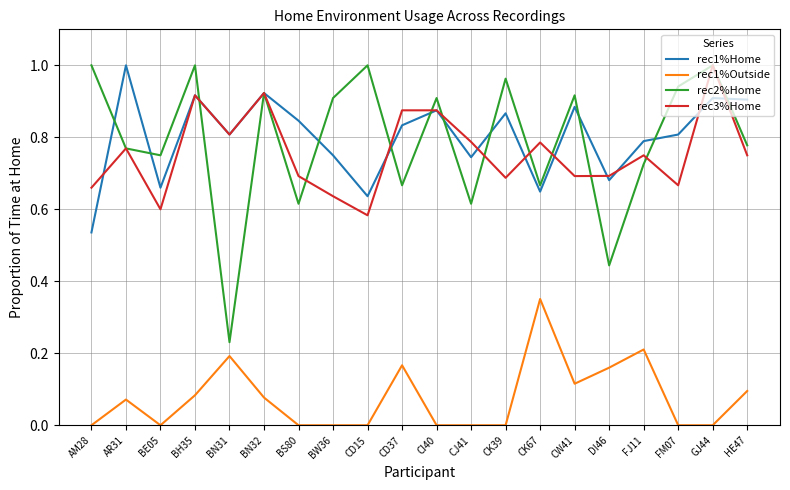

What is the sum of the rec3%Home values at BN31 and CK39?

1.5